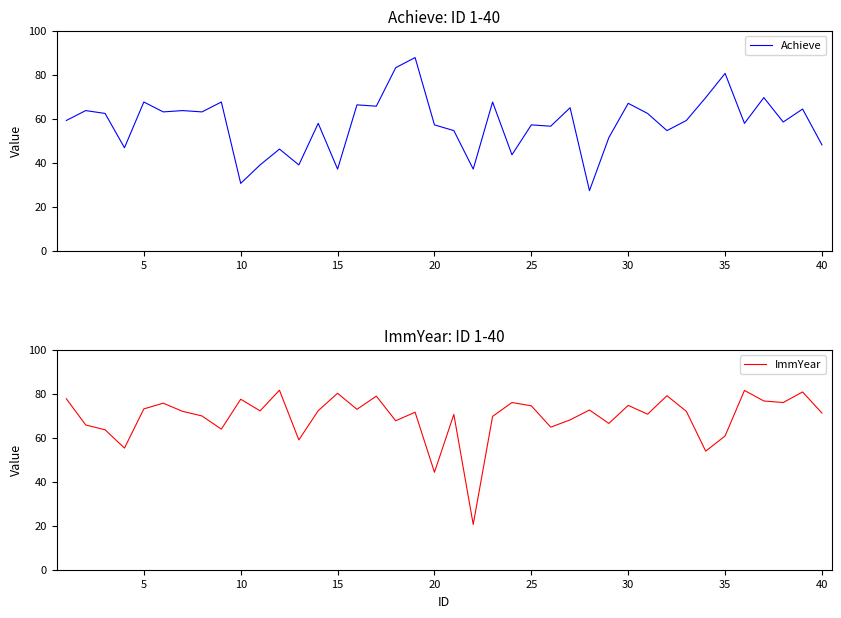

Is it true that Achieve equals 31.9 at 35?

False